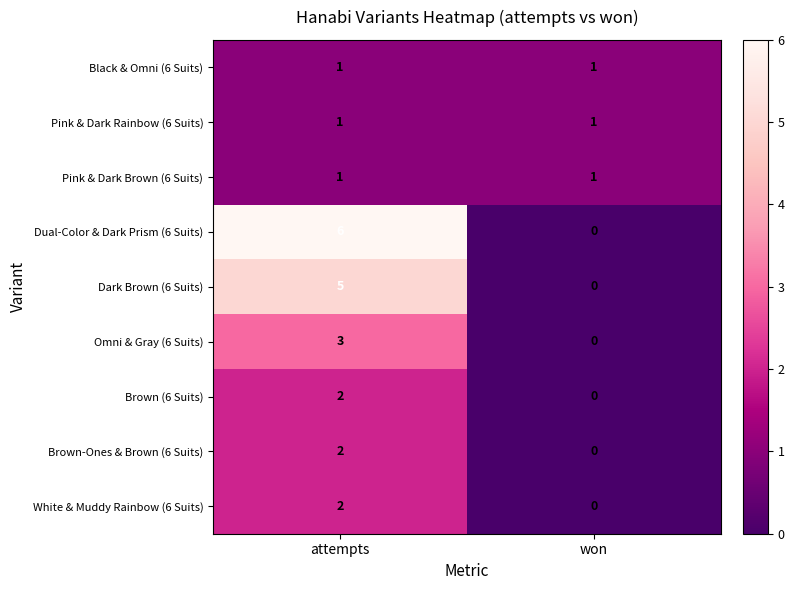

At which category is the sum across all series the highest?

attempts